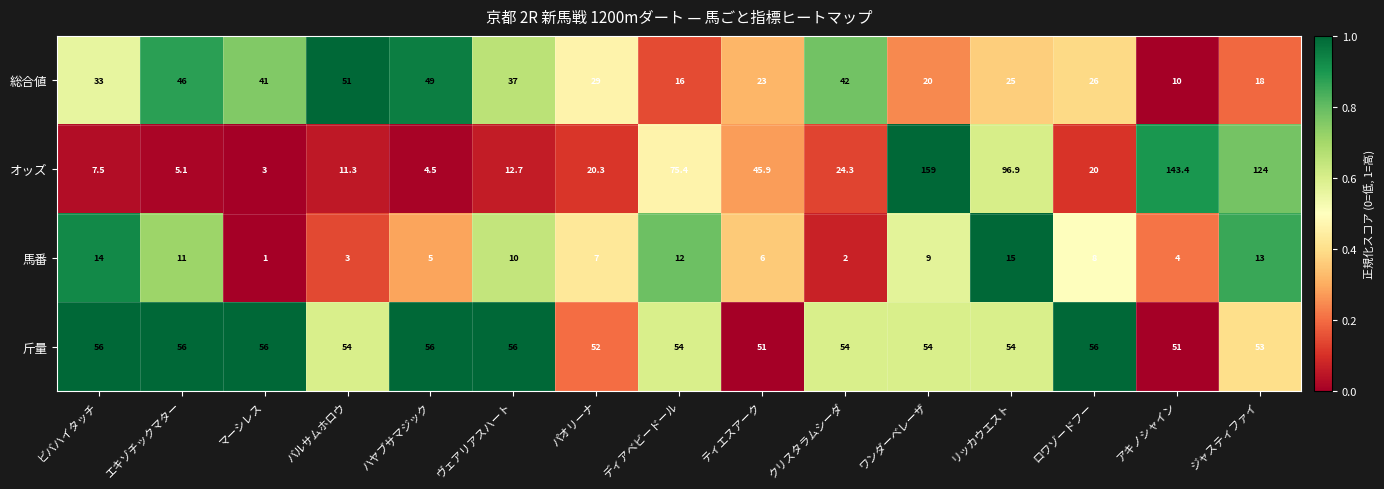

The value of 斤量 at ヴェアリアスハート is 56.0. True or false?

True